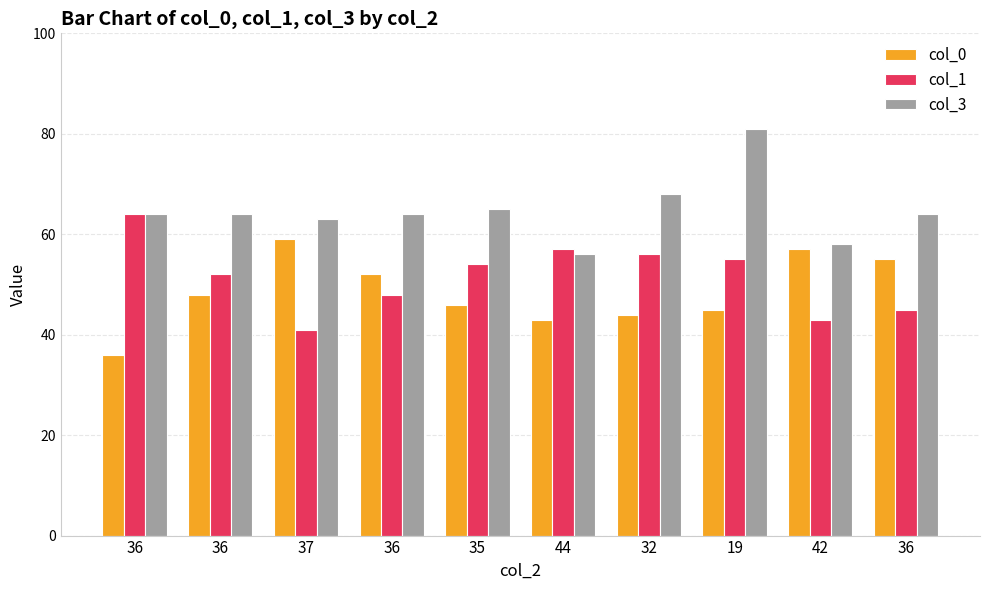

What is the difference between the col_1 values at 37 and 19?

14